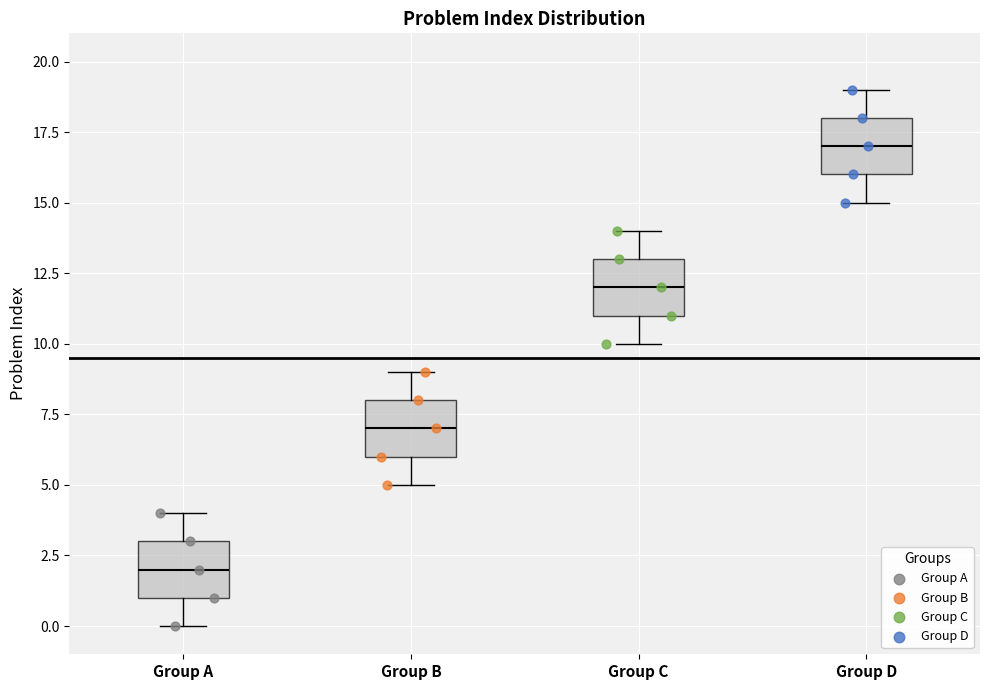

Reading left to right, transcribe this box plot: for each box, give where its median line is, the range the box spans, and where its two whiskers end, as read against the y-axis. The values are not printed on the chart, so give them approximately, as read against the axis.

Group A: median 2, box 1 to 3, whiskers 0 to 4
Group B: median 7, box 6 to 8, whiskers 5 to 9
Group C: median 12, box 11 to 13, whiskers 10 to 14
Group D: median 17, box 16 to 18, whiskers 15 to 19